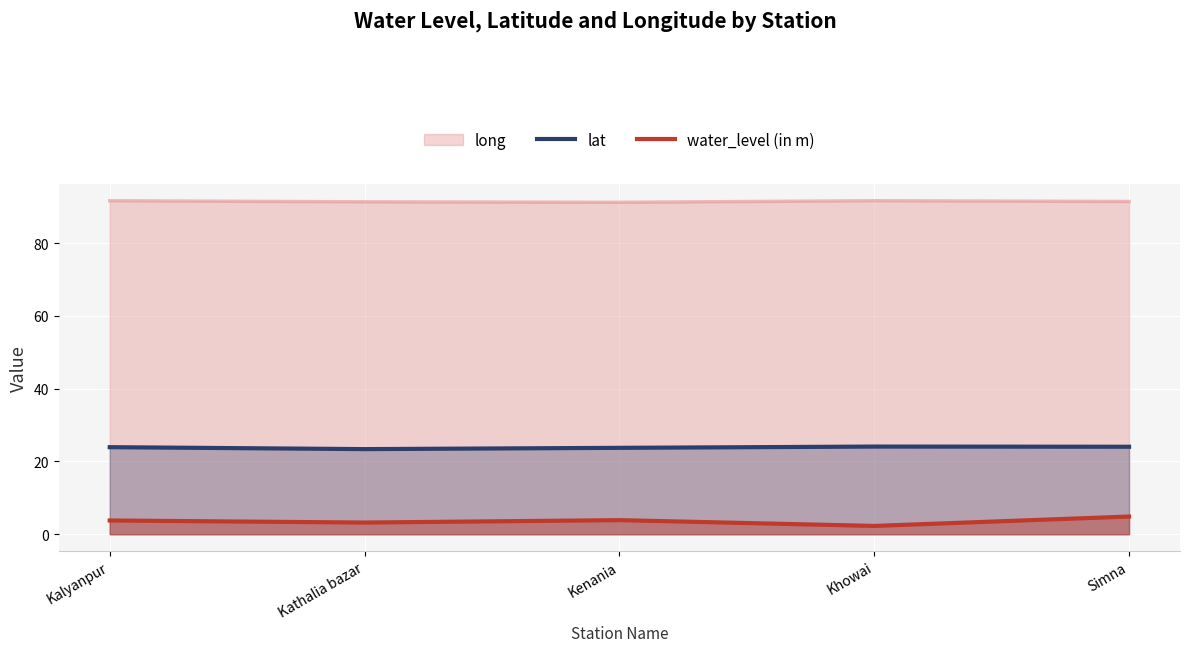

True or false: water_level (in m) has more than 2 interior local peaks.

False